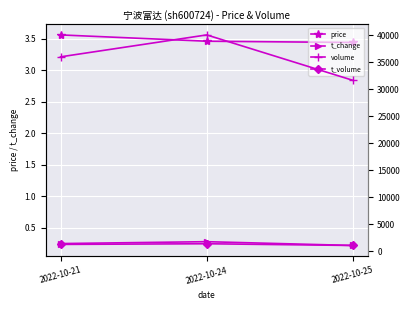

What is the value of the t_change point at the 1st from the left?

0.2